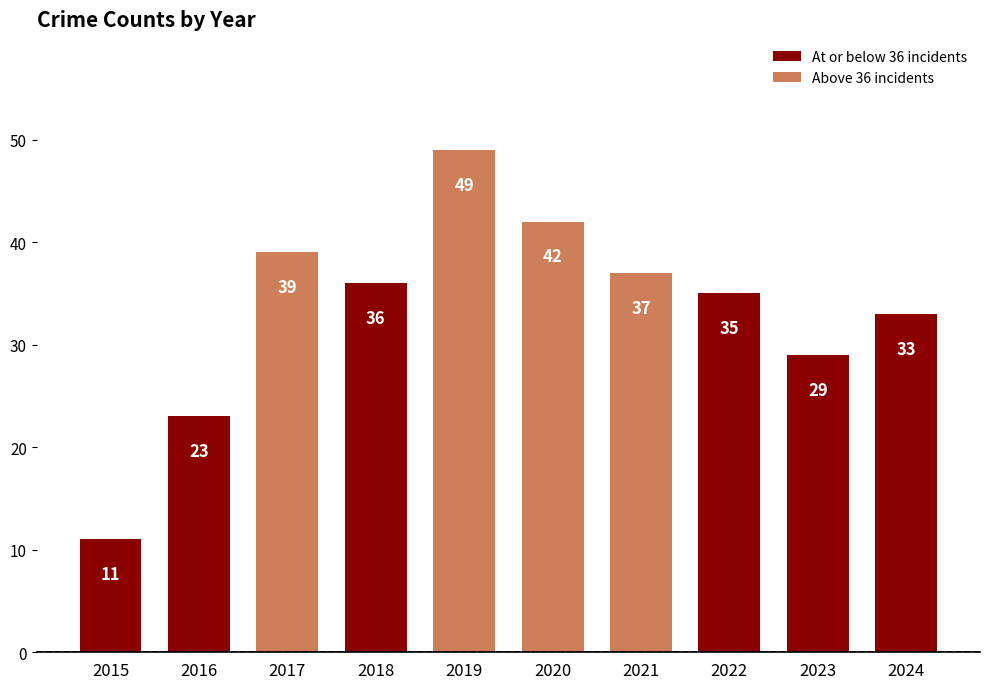

At which category does the chart reach its minimum across all series?

2015